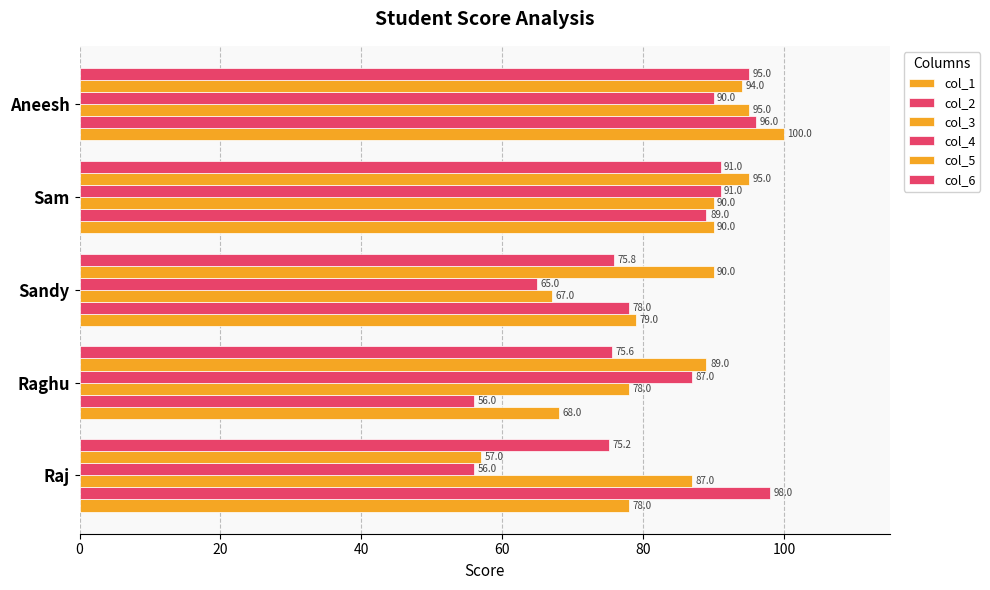

How many distinct data groups are displayed?

6